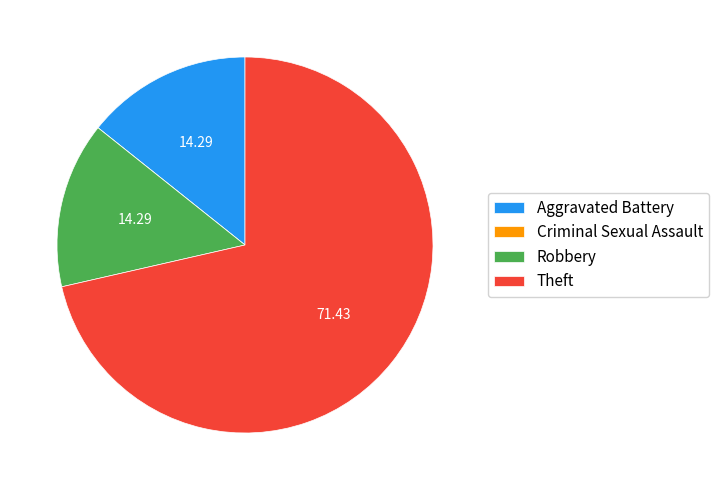

Between Theft and Robbery, which is larger?

Theft